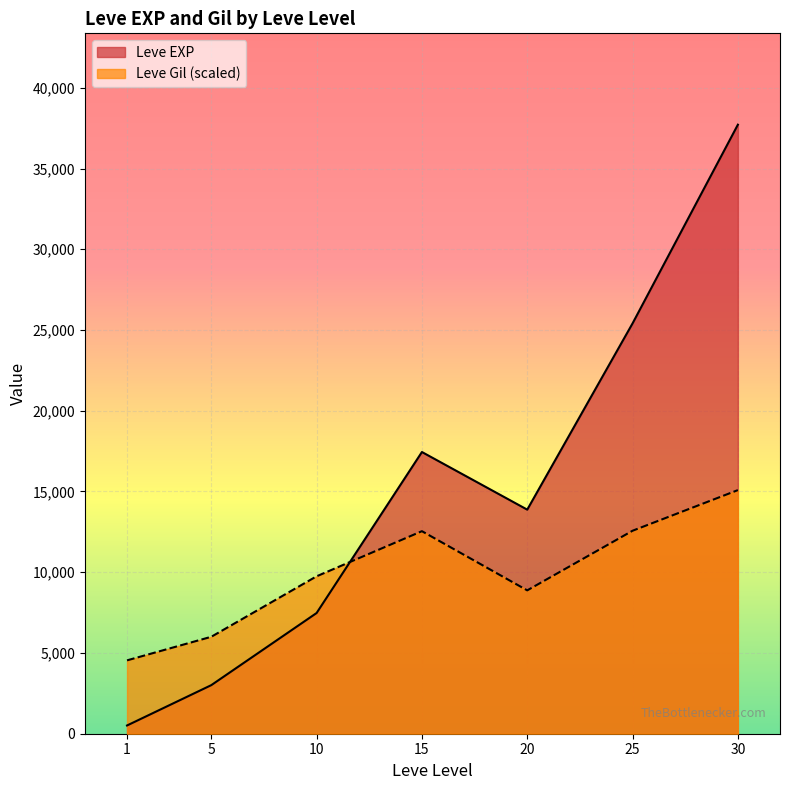

The Leve EXP series shows 34846 at 30. True or false?

False